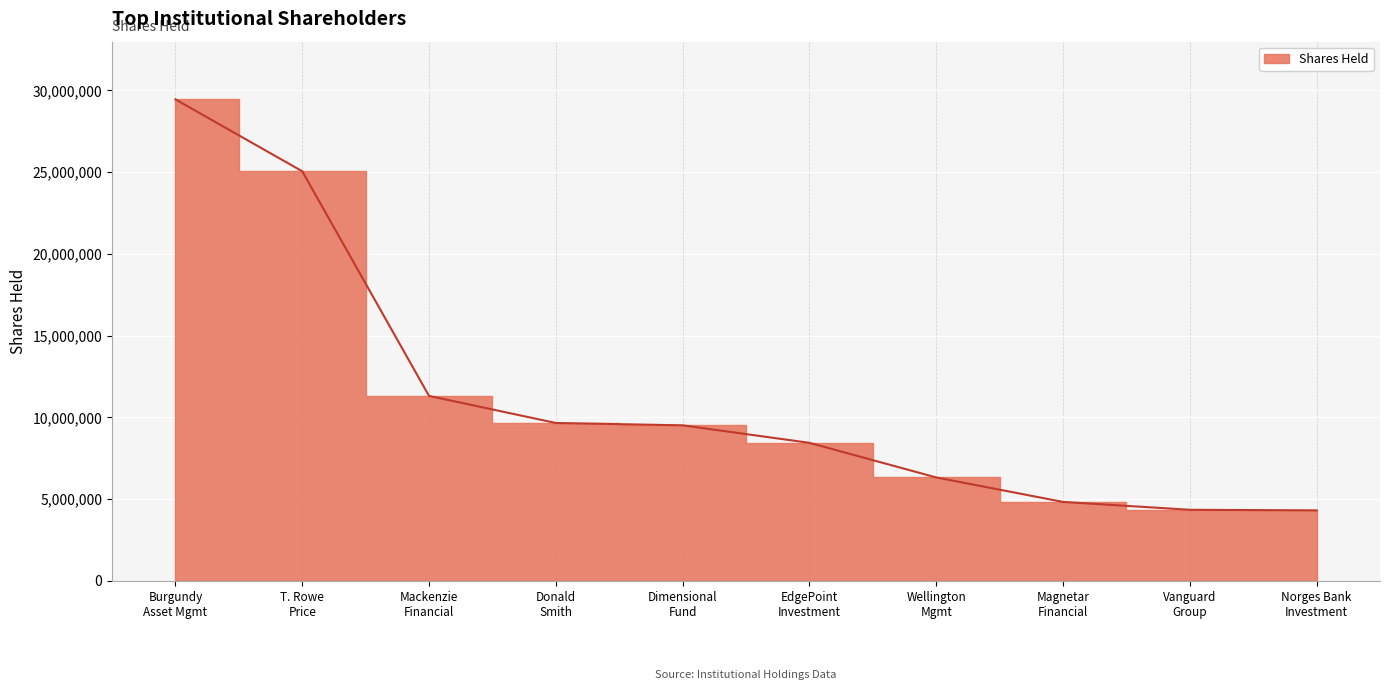

Rank the categories by value from highest to lowest.

Burgundy Asset Mgmt, T. Rowe Price, Mackenzie Financial, Donald Smith, Dimensional Fund, EdgePoint Investment, Wellington Mgmt, Magnetar Financial, Vanguard Group, Norges Bank Investment